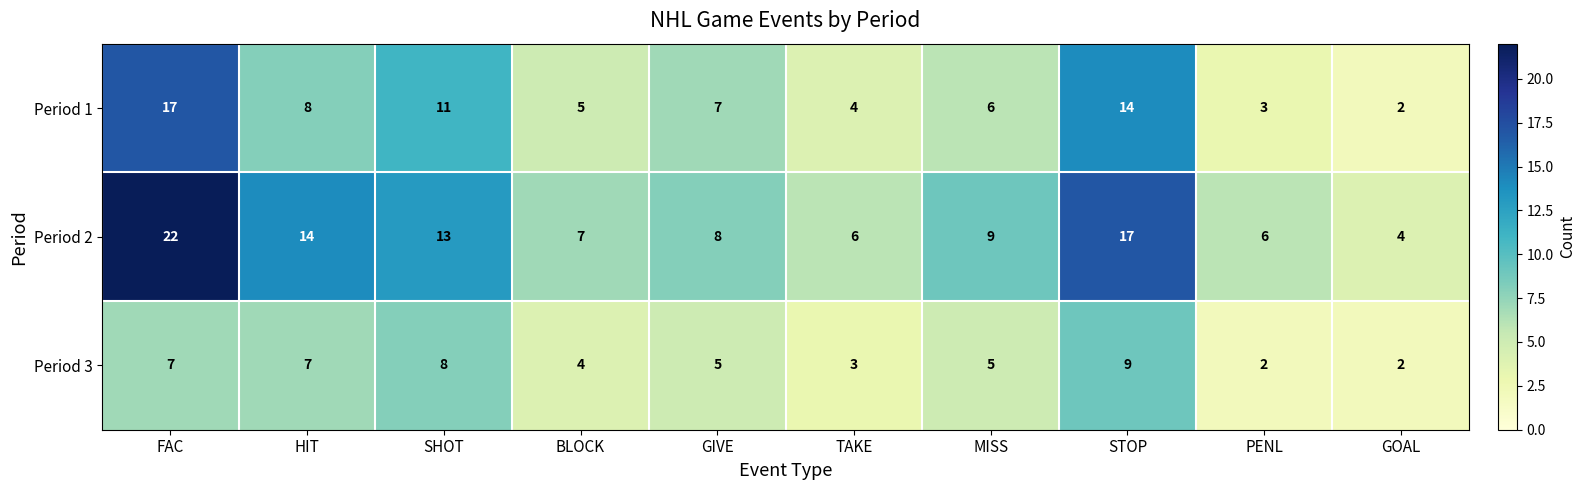

Between GIVE and GOAL, which series saw the biggest shift?

Period 1